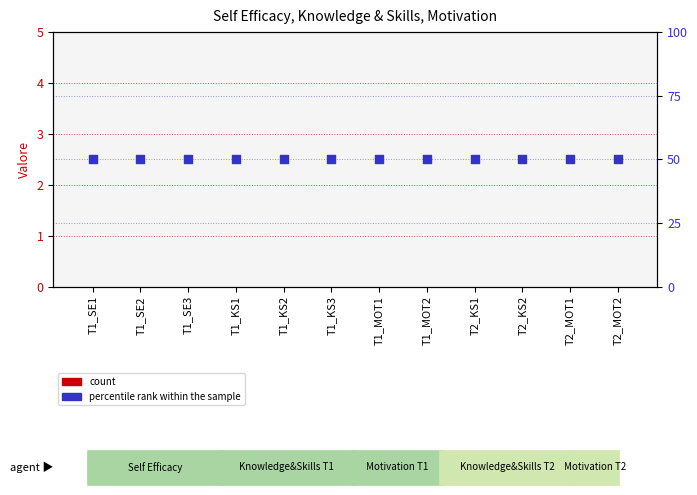

At which category is the sum across all series the highest?

T1_SE1